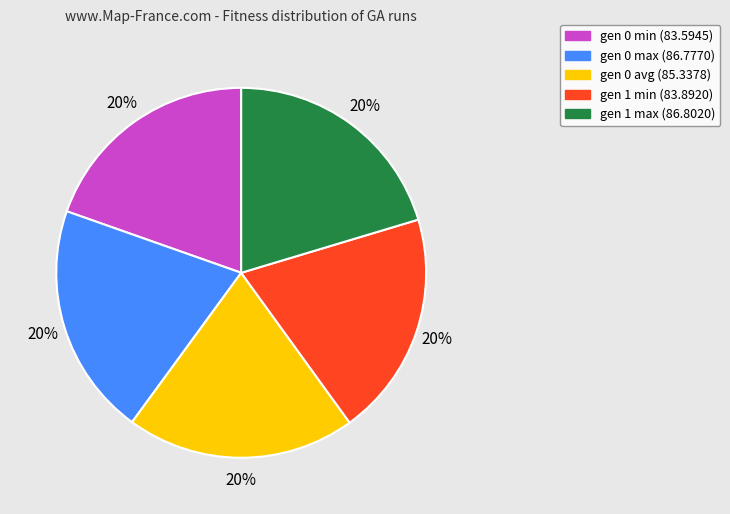

True or false: gen 0 max accounts for 28% of the total.

False